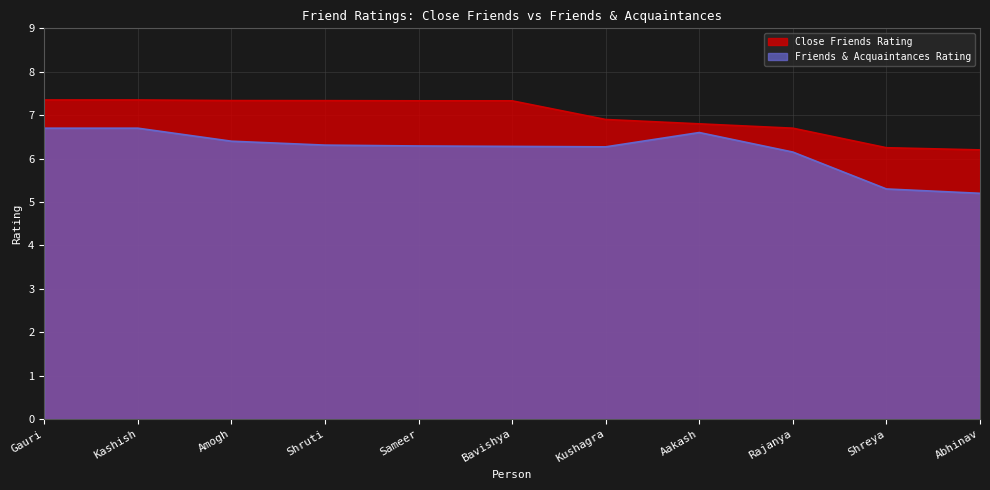

True or false: Friends & Acquaintances Rating and Close Friends Rating cross at least once.

False